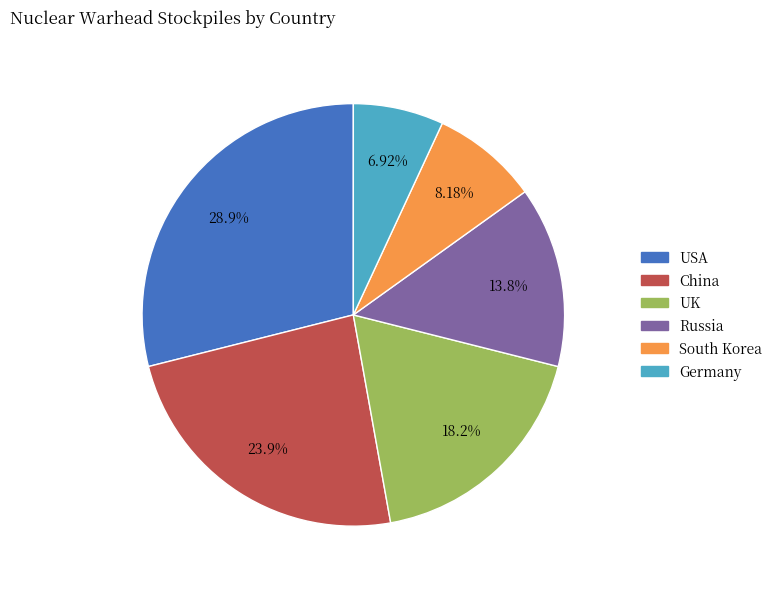

What is the smallest slice in the pie chart?

Germany